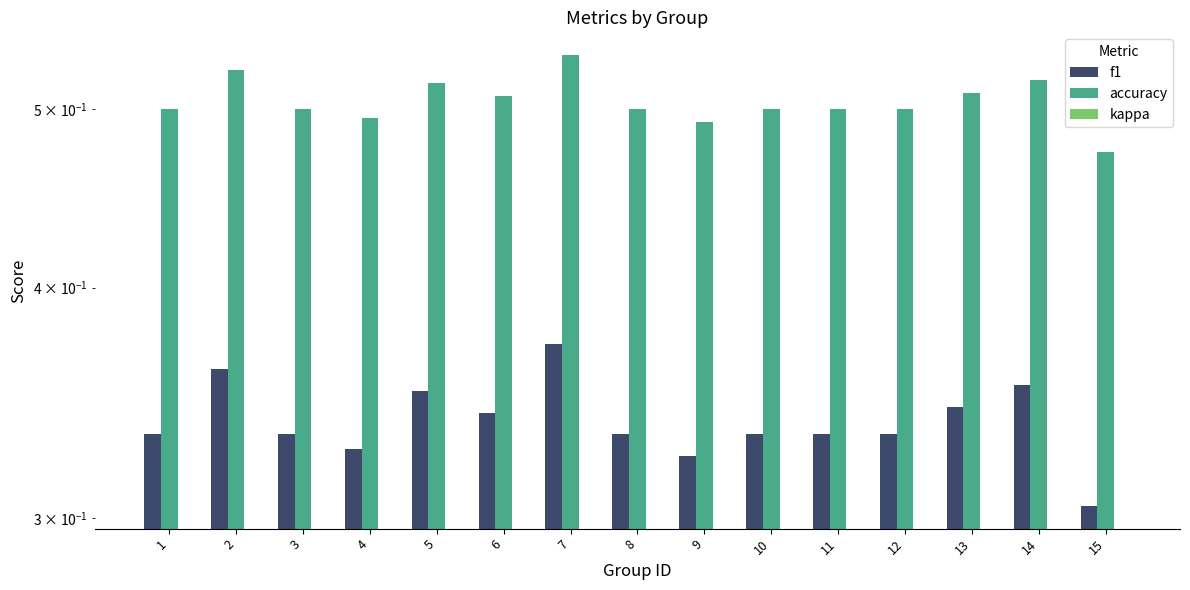

Is the value of accuracy at 4 greater than the value of f1 at 9?

Yes